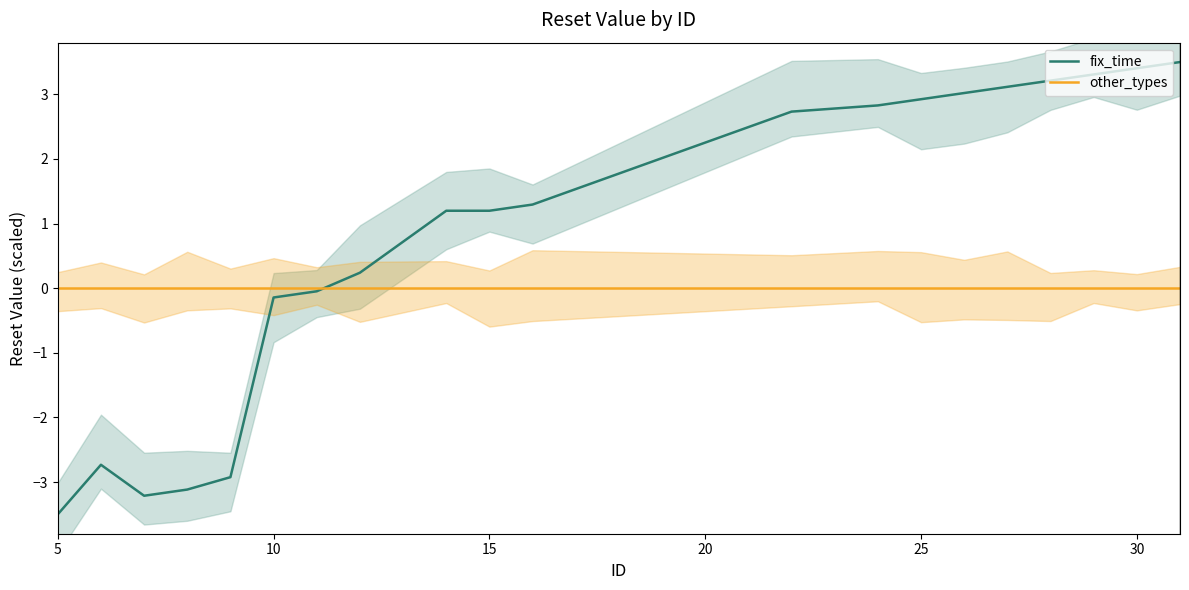

Which series has the widest spread of values?

fix_time